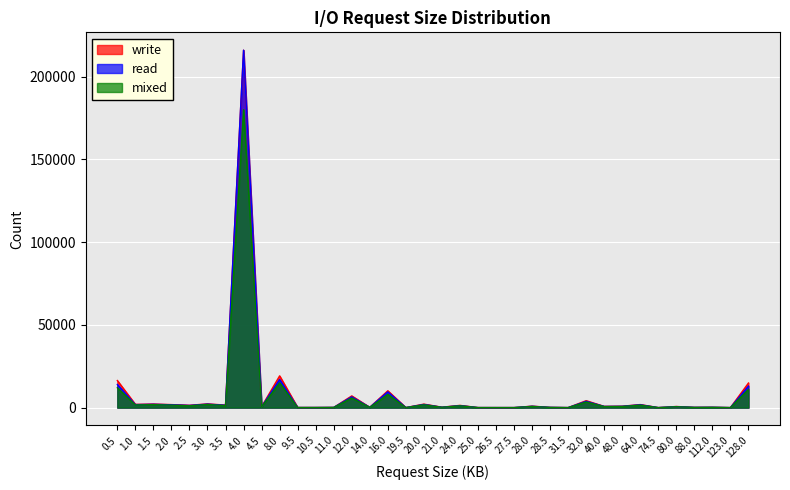

What is the total value across all series at 27.5?

54